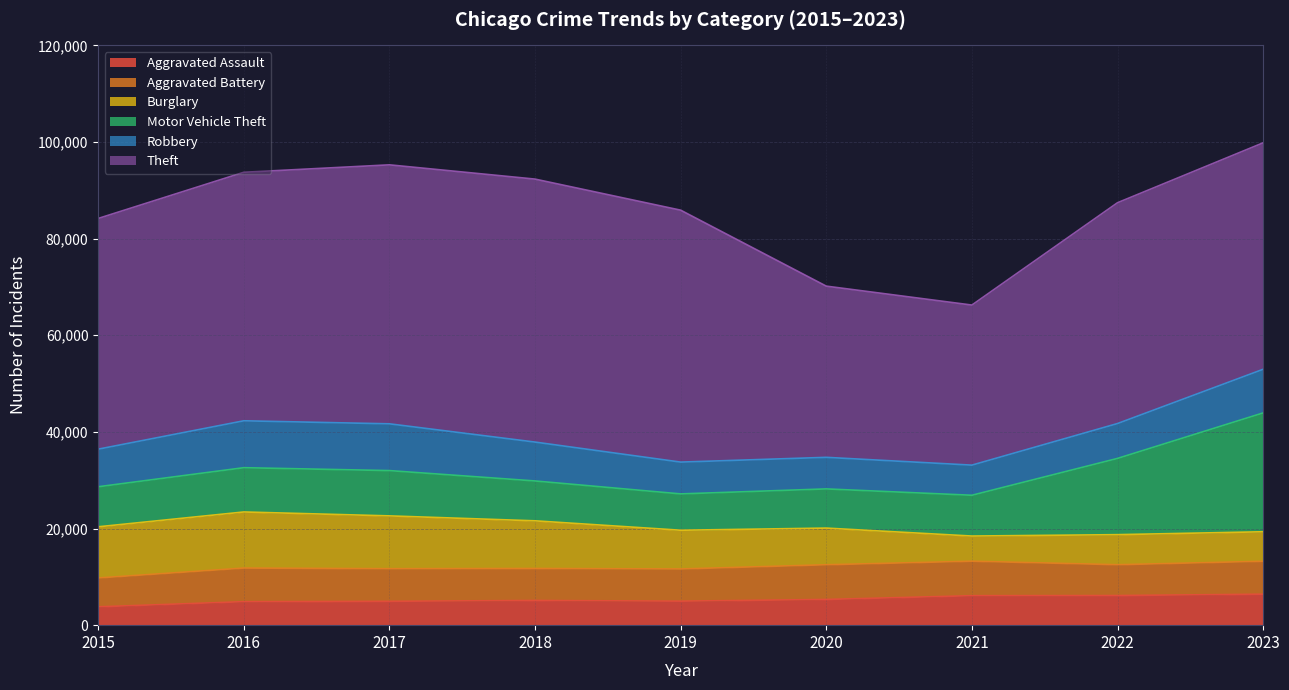

Which series has the largest total across all categories?

Theft